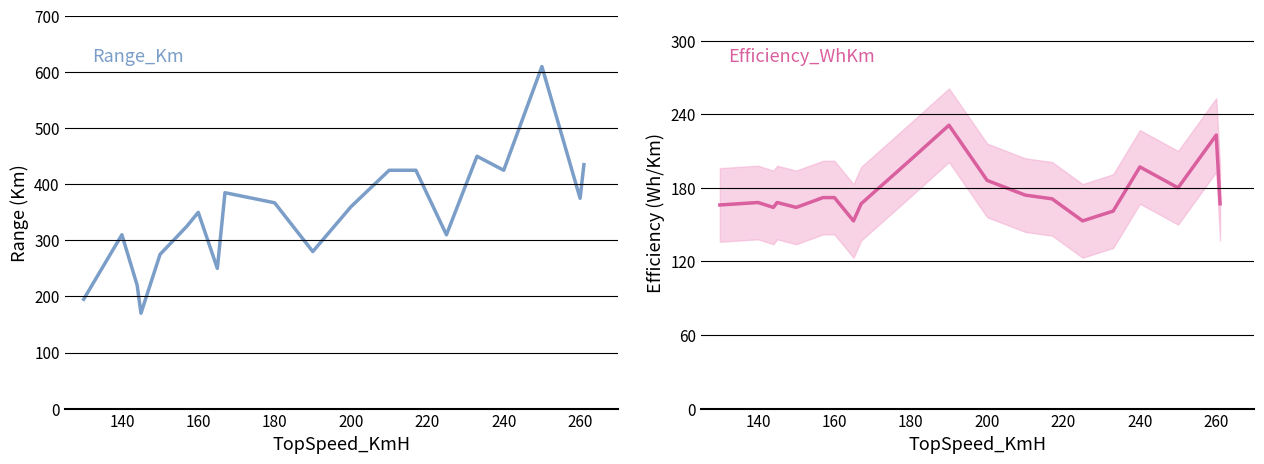

Is the value of Efficiency_WhKm at 140 greater than the value of Range_Km at 260?

No